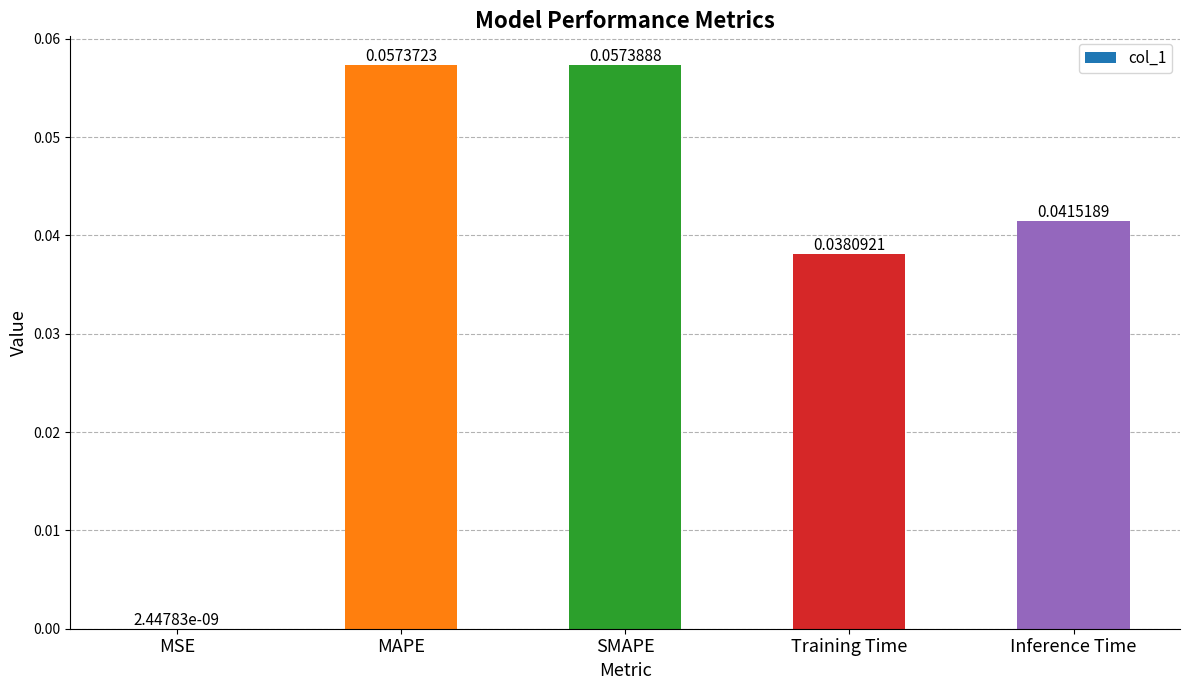

Where is the data nearest to the value 0?

MSE